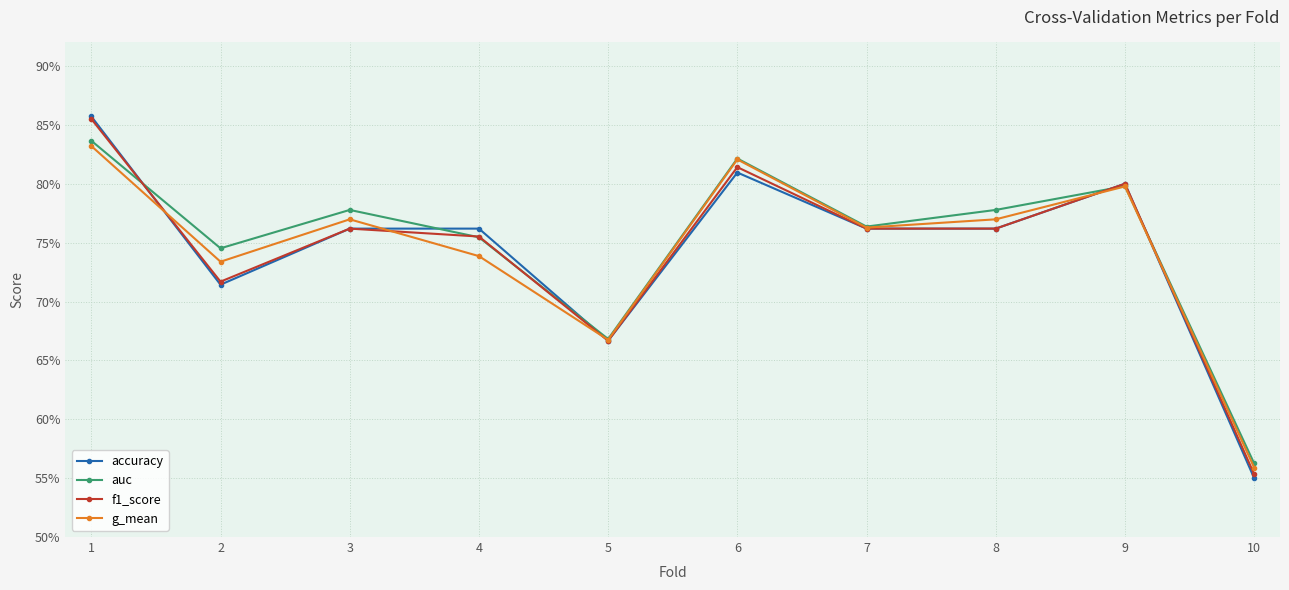

At which category does g_mean reach its first local valley?

2